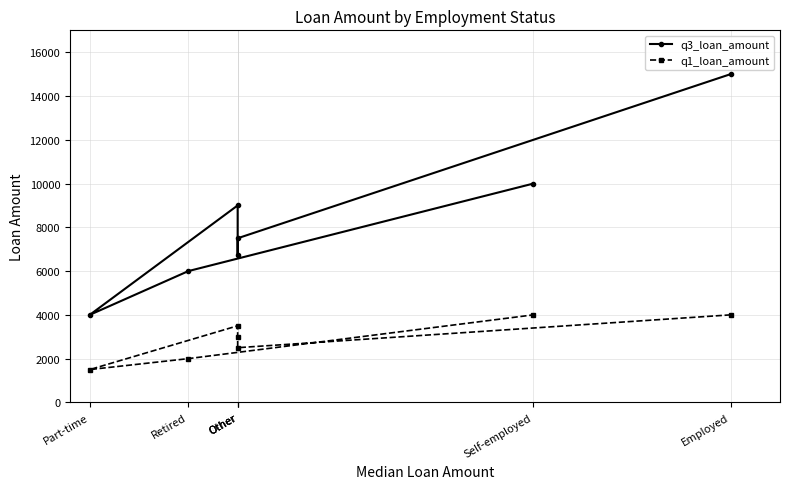

True or false: q3_loan_amount and q1_loan_amount cross at least once.

False